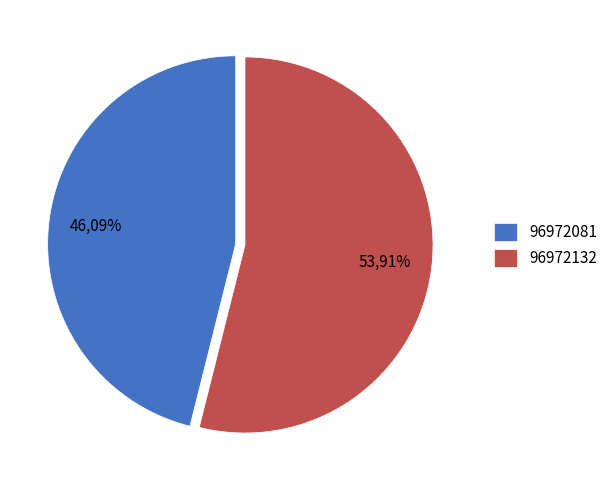

To the nearest percent, what percentage of the pie is 96972081?

46%